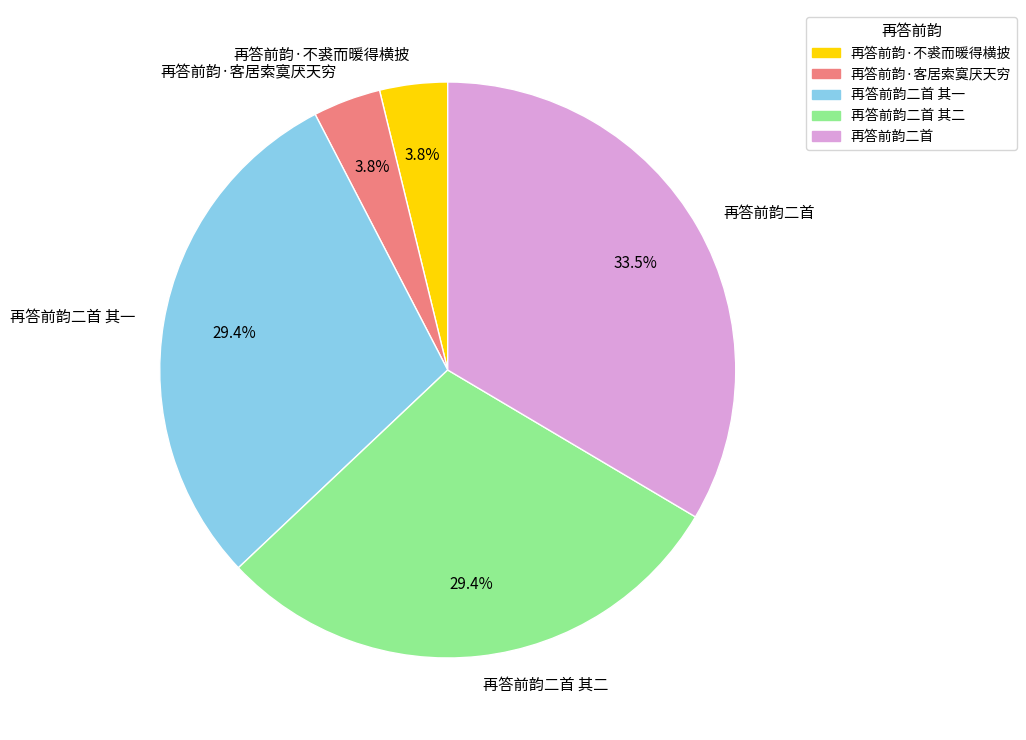

To the nearest percent, what is the difference between the largest and smallest slice percentages?

30%